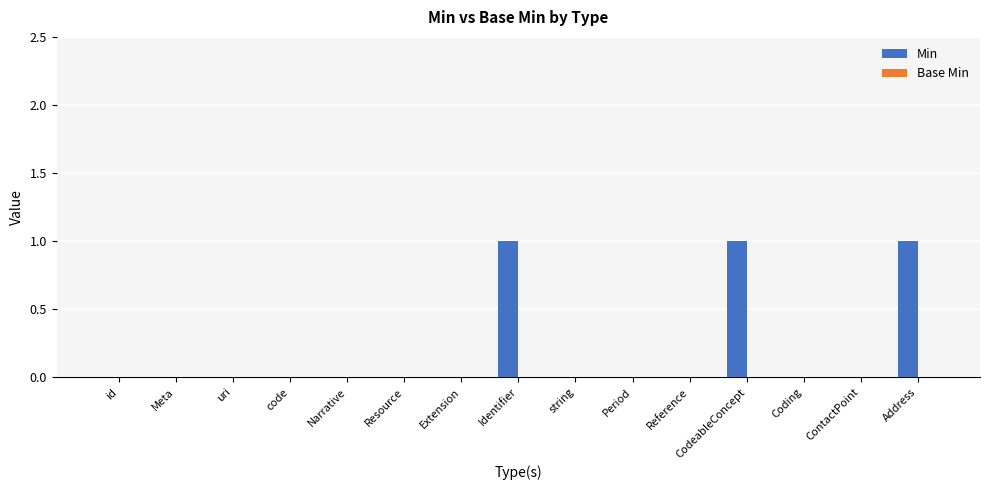

Which has a higher value, Coding or Address?

Address